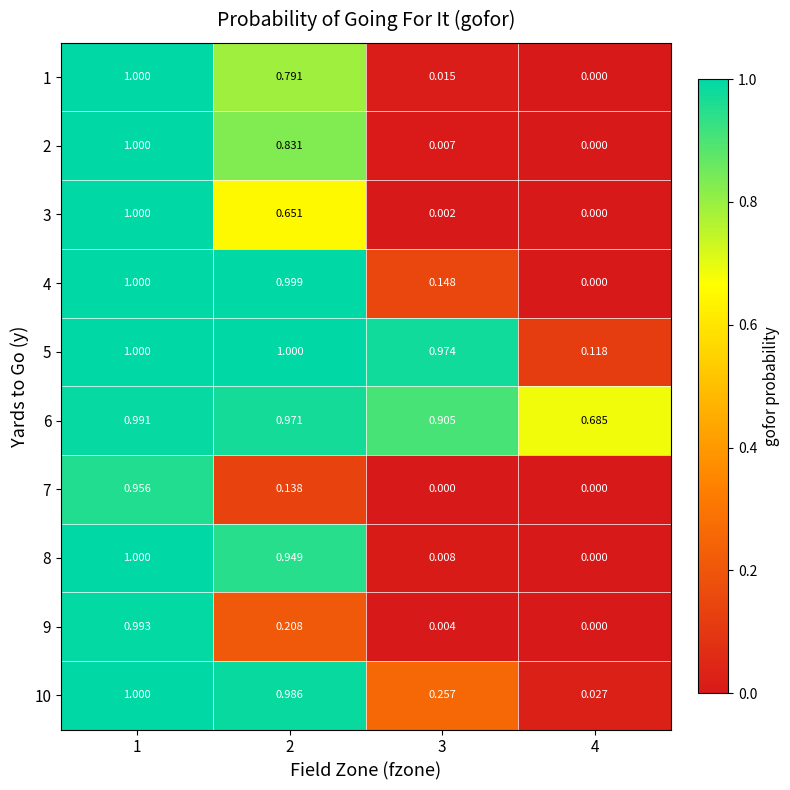

Reading left to right, transcribe all the data shown in this chart.

1: 1=1.0	2=0.8	3=0.0	4=0.0
2: 1=1.0	2=0.8	3=0.0	4=0.0
3: 1=1.0	2=0.7	3=0.0	4=0.0
4: 1=1.0	2=1.0	3=0.1	4=0.0
5: 1=1.0	2=1.0	3=1.0	4=0.1
6: 1=1.0	2=1.0	3=0.9	4=0.7
7: 1=1.0	2=0.1	3=0.0	4=0.0
8: 1=1.0	2=0.9	3=0.0	4=0.0
9: 1=1.0	2=0.2	3=0.0	4=0.0
10: 1=1.0	2=1.0	3=0.3	4=0.0